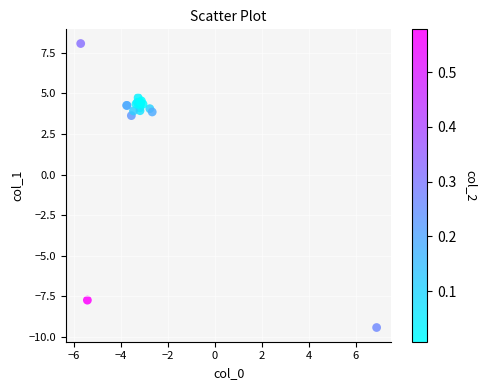

What Y value in the scatter plot is closest to 0?

3.6